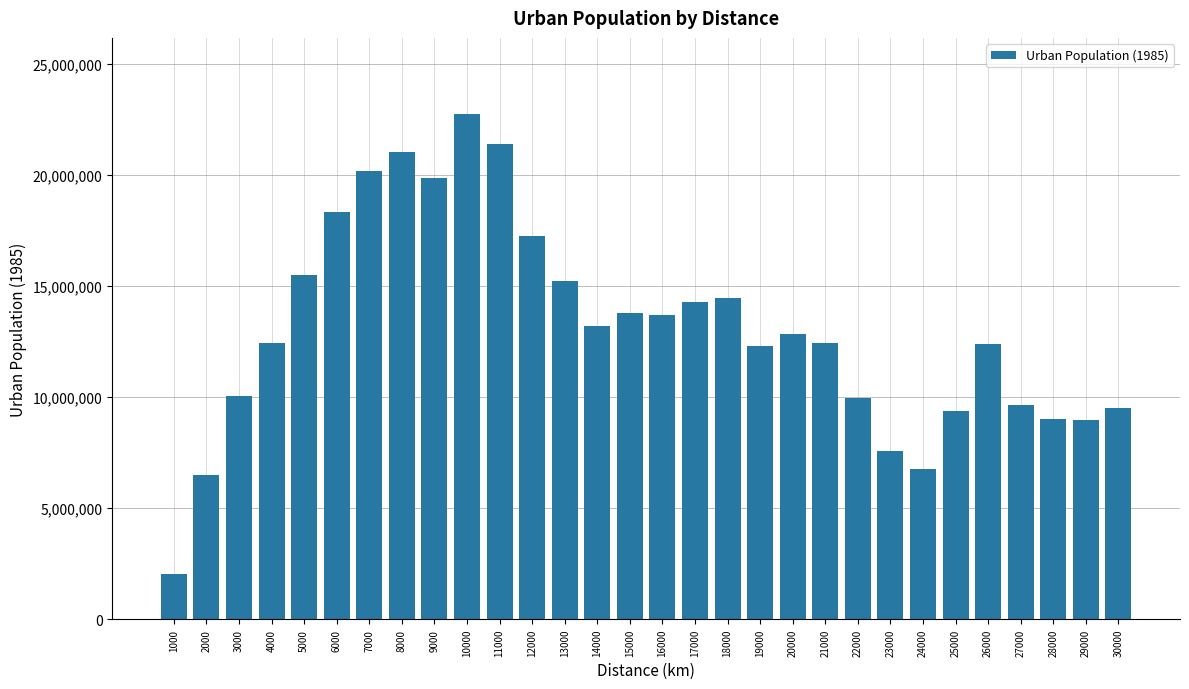

How many categories are shown in the chart?

30